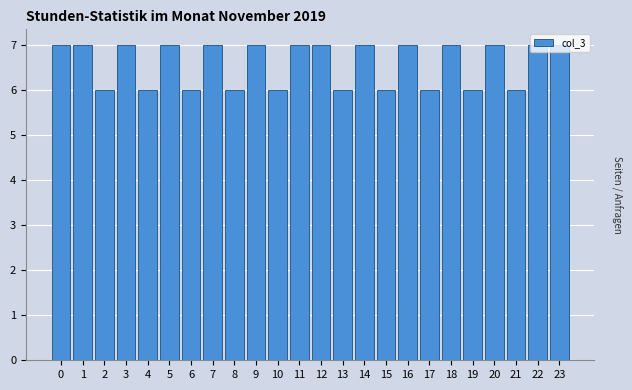

What is the greatest value displayed?

7